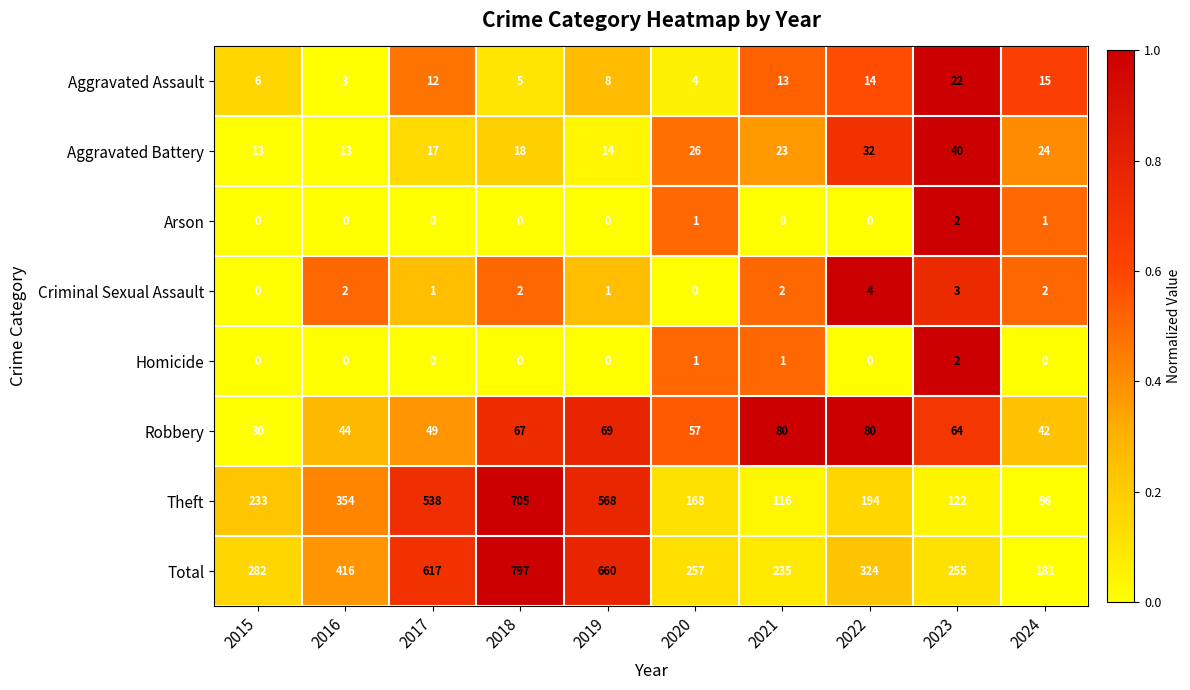

What is the difference between the Total values at 2021 and 2018?

562